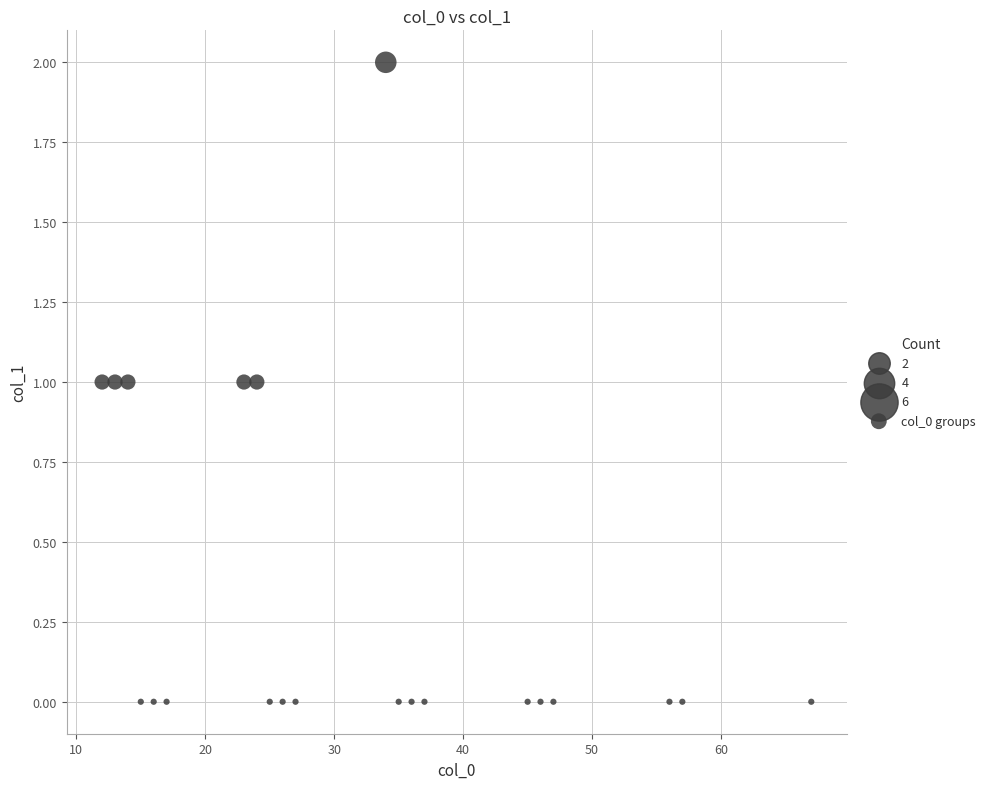

What is the range of X values (max minus min)?

55